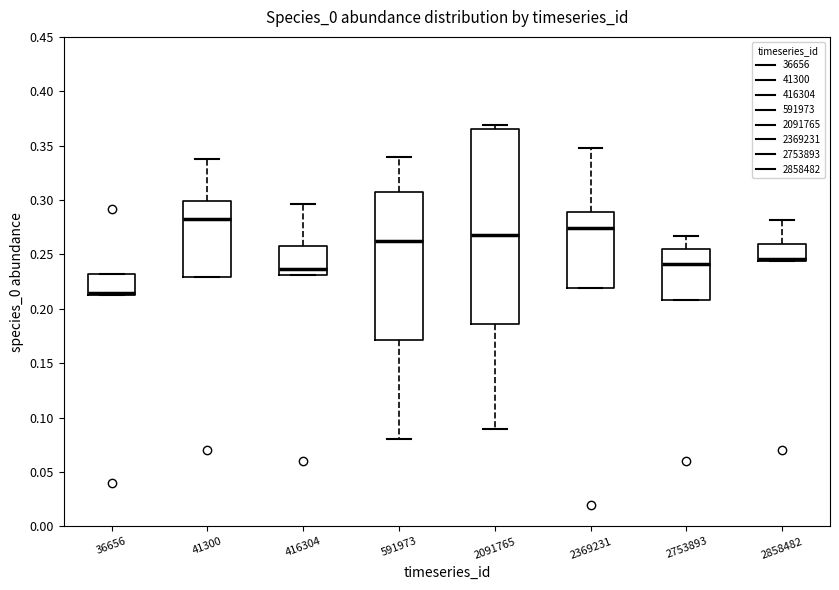

Comparing the boxes themselves (not the whiskers), which one is the tallest?

2091765